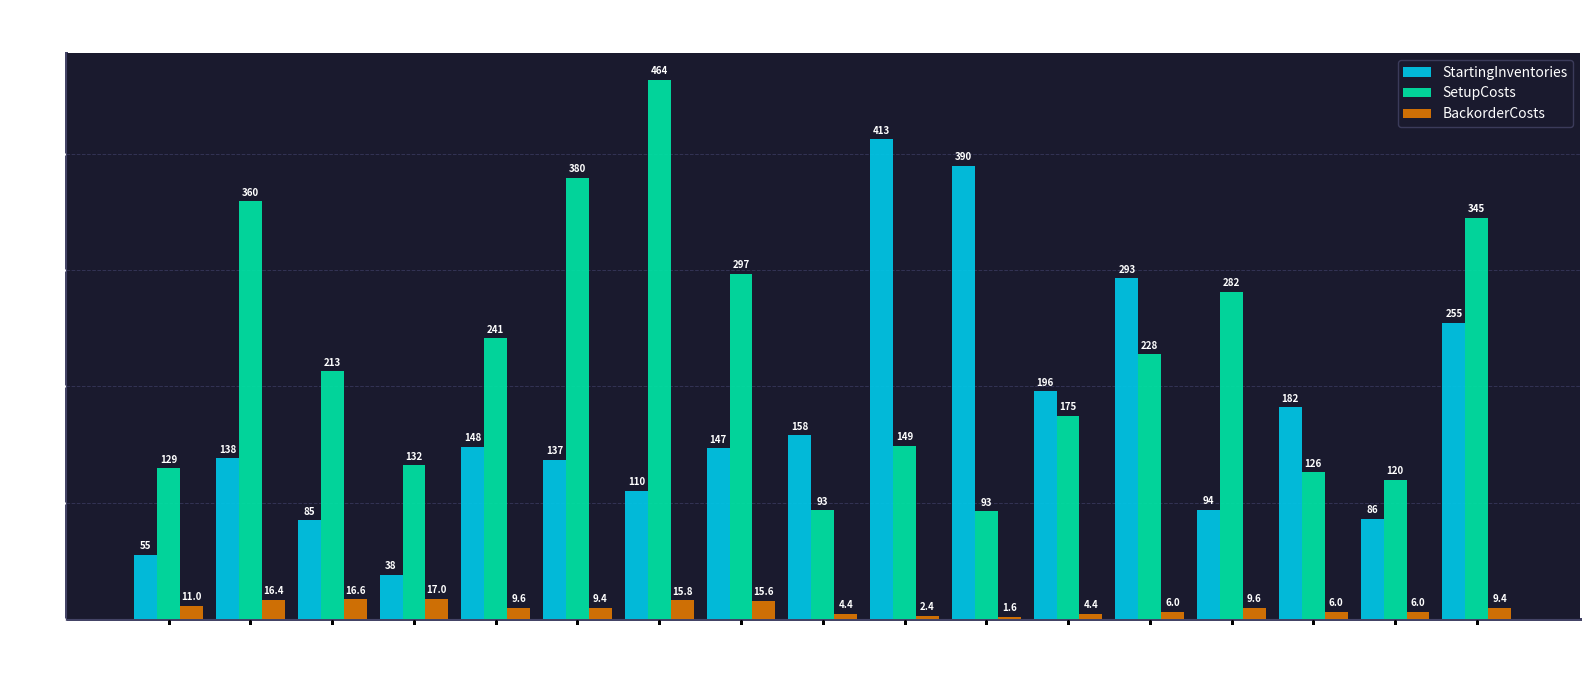

What is the greatest value displayed?

464.0